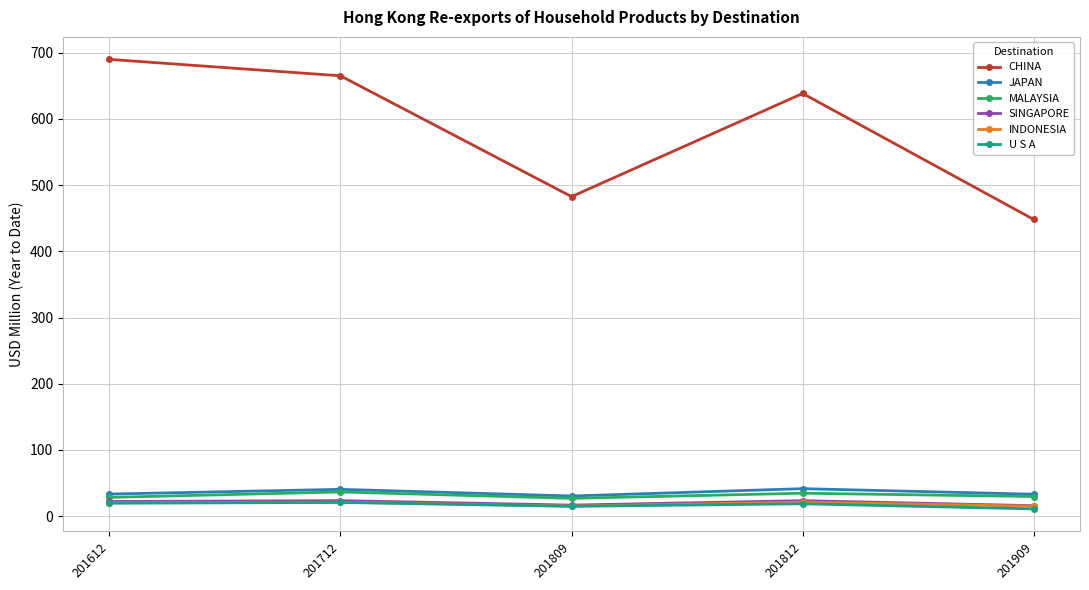

Which series has the largest total across all categories?

CHINA